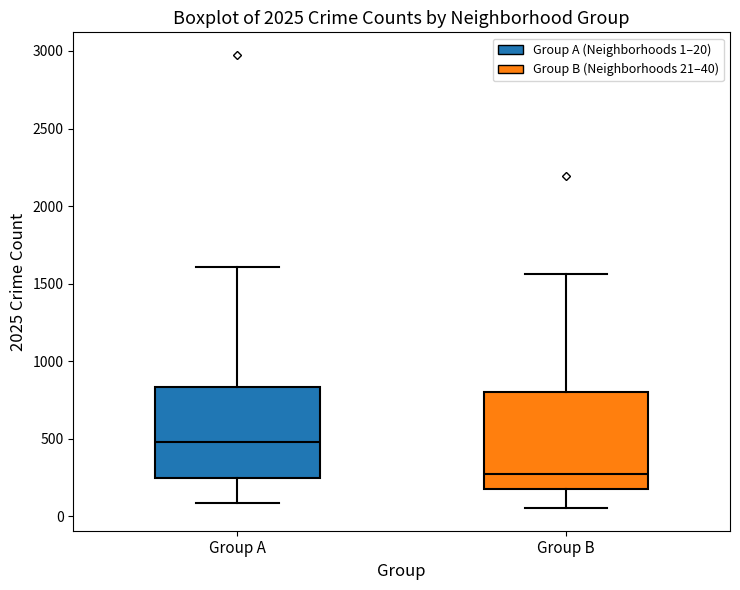

Which box's median line is the highest?

Group A